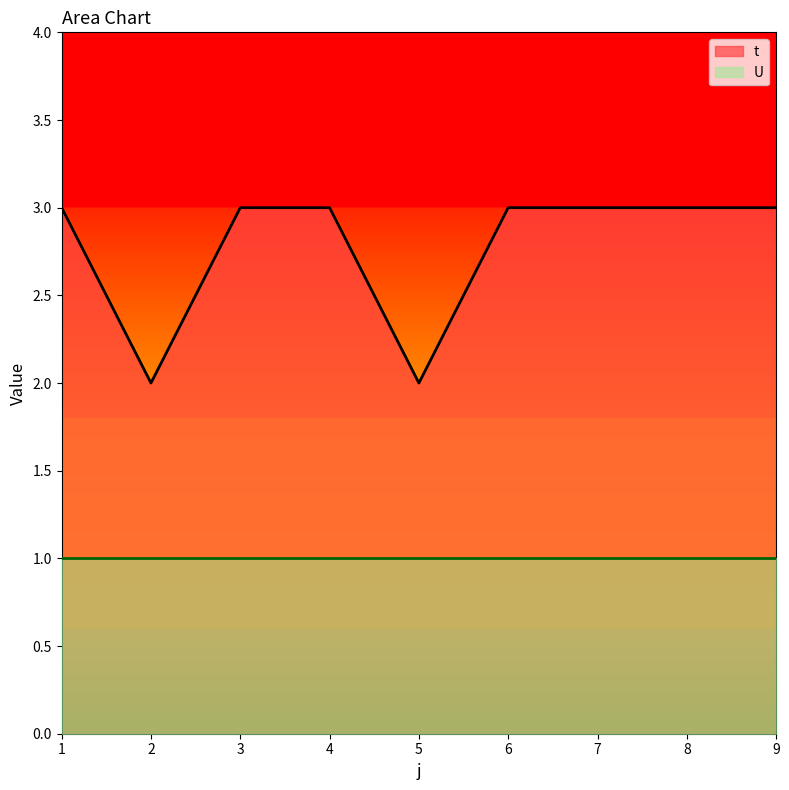

What is the value of the 3rd point from the left?

3